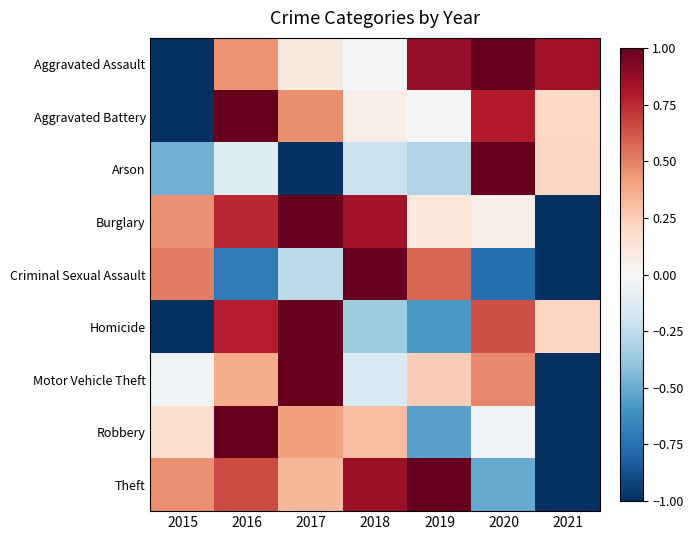

Reading left to right, what are all the values shown in this chart?

Aggravated Assault: 2015=-1.0	2016=0.4	2017=0.1	2018=-0.0	2019=0.9	2020=1.0	2021=0.8
Aggravated Battery: 2015=-1.0	2016=1.0	2017=0.5	2018=0.1	2019=-0.0	2020=0.8	2021=0.2
Arson: 2015=-0.5	2016=-0.1	2017=-1.0	2018=-0.2	2019=-0.3	2020=1.0	2021=0.2
Burglary: 2015=0.5	2016=0.8	2017=1.0	2018=0.8	2019=0.1	2020=0.1	2021=-1.0
Criminal Sexual Assault: 2015=0.5	2016=-0.7	2017=-0.3	2018=1.0	2019=0.6	2020=-0.8	2021=-1.0
Homicide: 2015=-1.0	2016=0.8	2017=1.0	2018=-0.4	2019=-0.6	2020=0.6	2021=0.2
Motor Vehicle Theft: 2015=-0.0	2016=0.4	2017=1.0	2018=-0.2	2019=0.2	2020=0.5	2021=-1.0
Robbery: 2015=0.2	2016=1.0	2017=0.4	2018=0.3	2019=-0.5	2020=-0.0	2021=-1.0
Theft: 2015=0.5	2016=0.7	2017=0.3	2018=0.9	2019=1.0	2020=-0.5	2021=-1.0